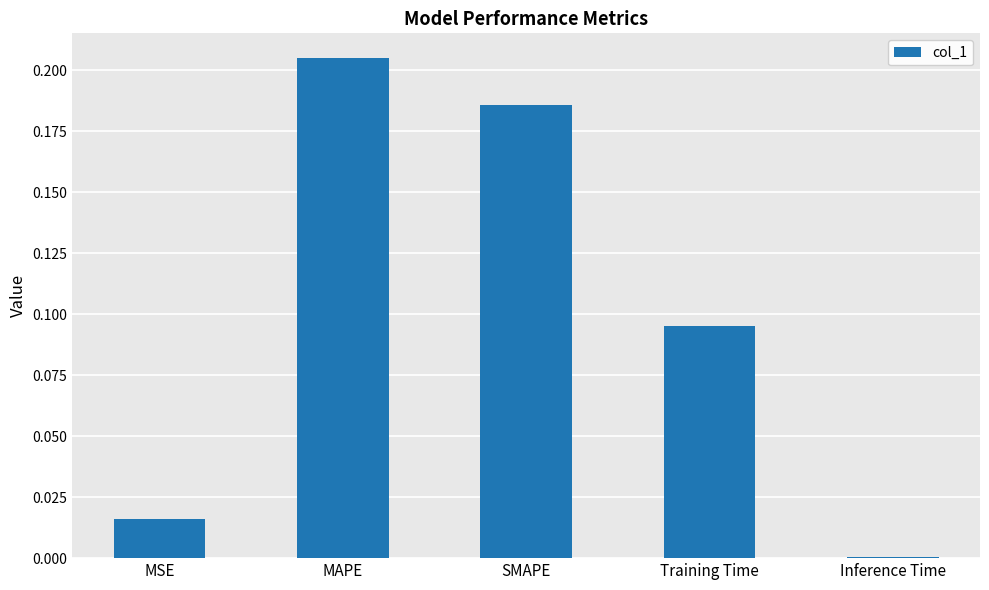

Between MSE and SMAPE, which is larger?

SMAPE